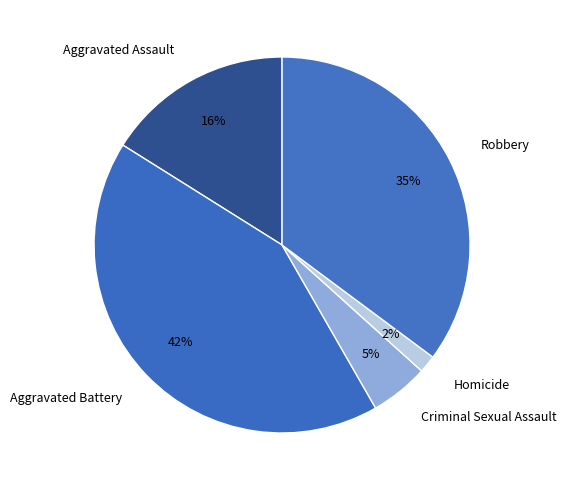

Rank the categories by value from highest to lowest.

Aggravated Battery, Robbery, Aggravated Assault, Criminal Sexual Assault, Homicide